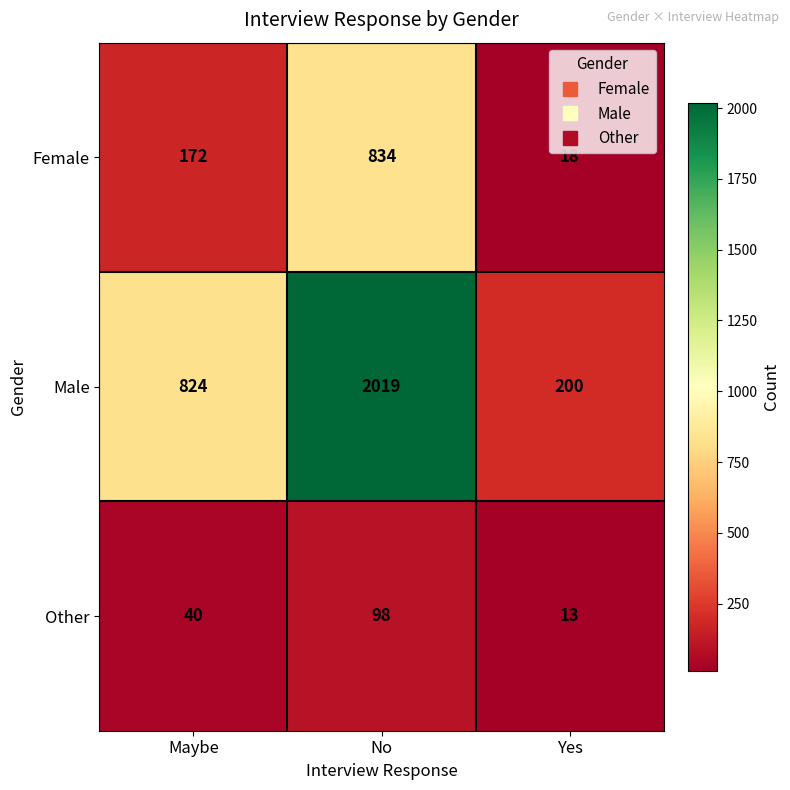

What is the average value of the Other series?

50